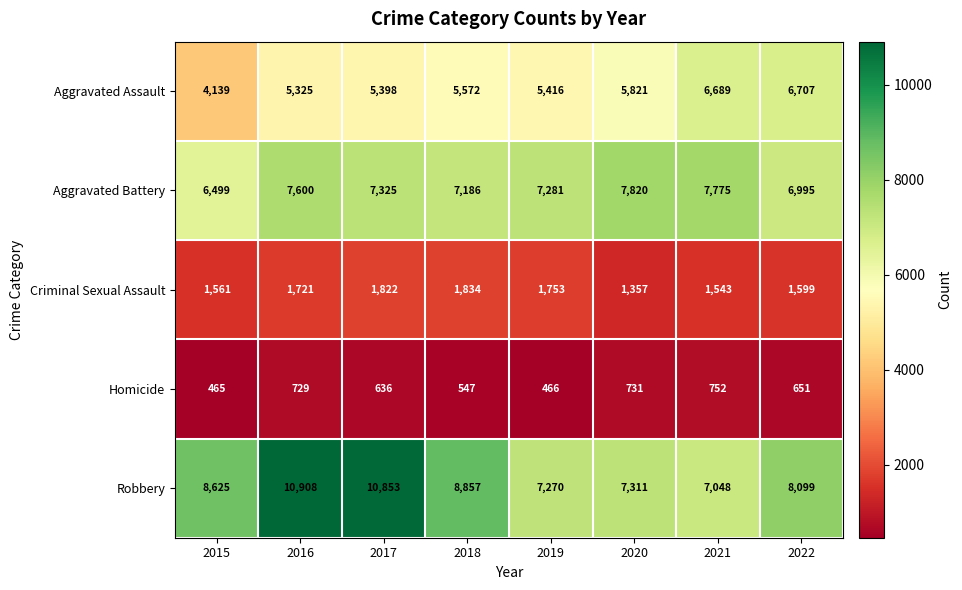

Where does the Homicide series first go above 651?

2016